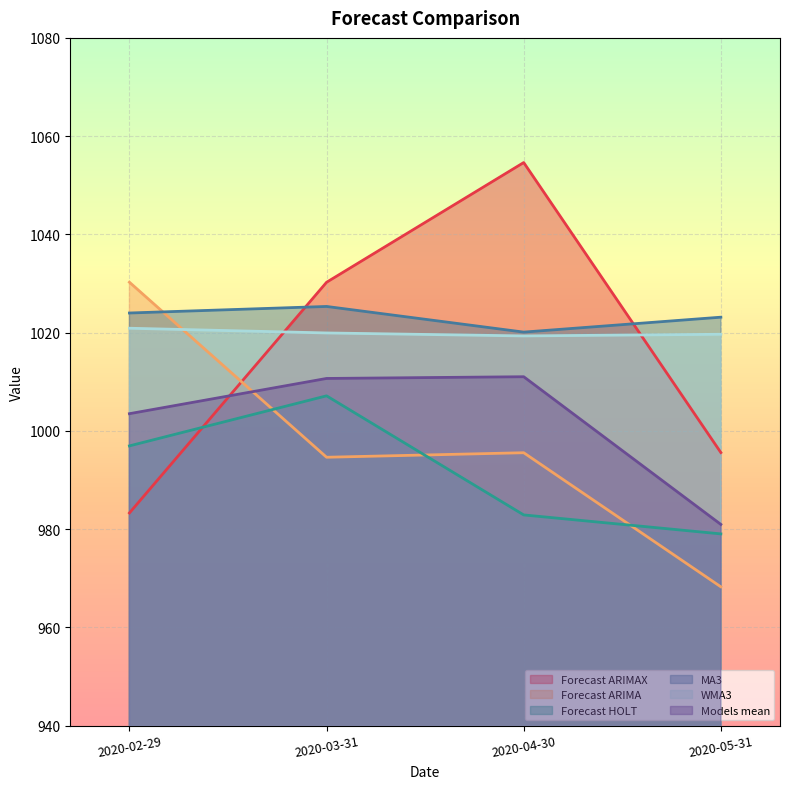

Rank the series at 2020-05-31 from lowest to highest value.

Forecast ARIMA, Forecast HOLT, Models mean, Forecast ARIMAX, WMA3, MA3